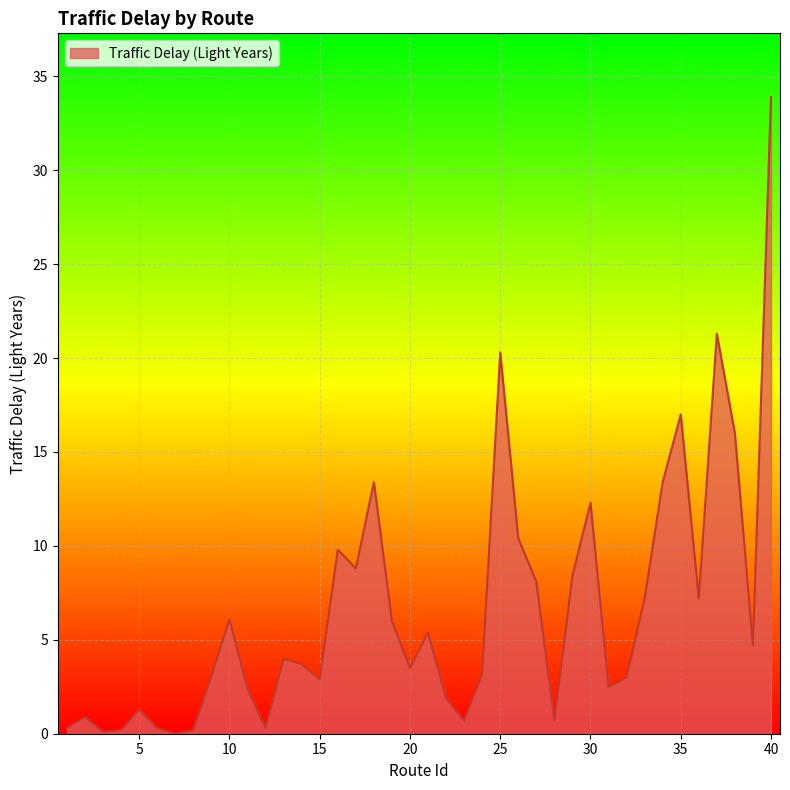

How many series are shown in this chart?

1